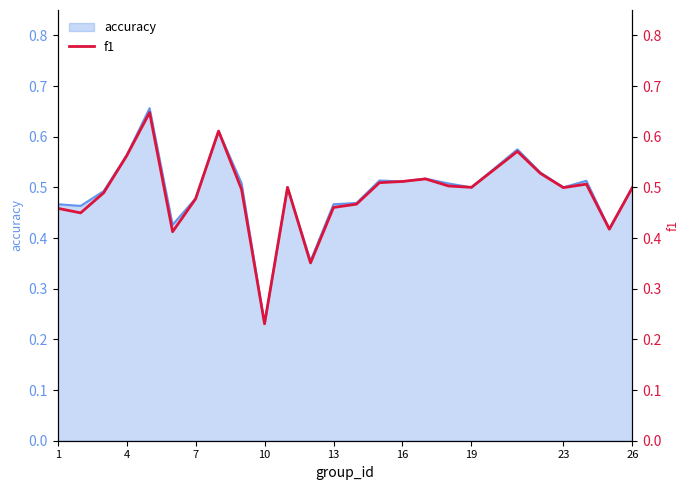

Where is accuracy nearest to the value 0?

10